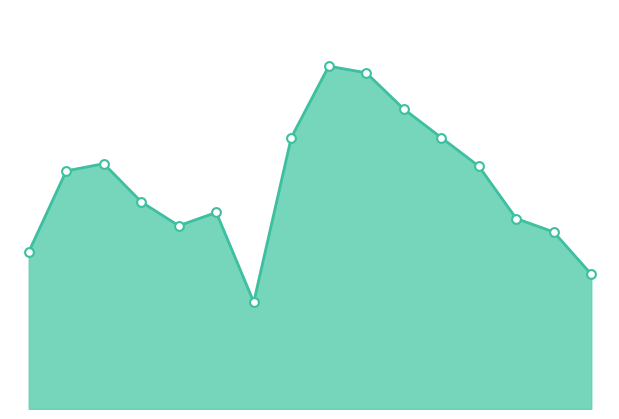

How many lines are shown in the chart?

1